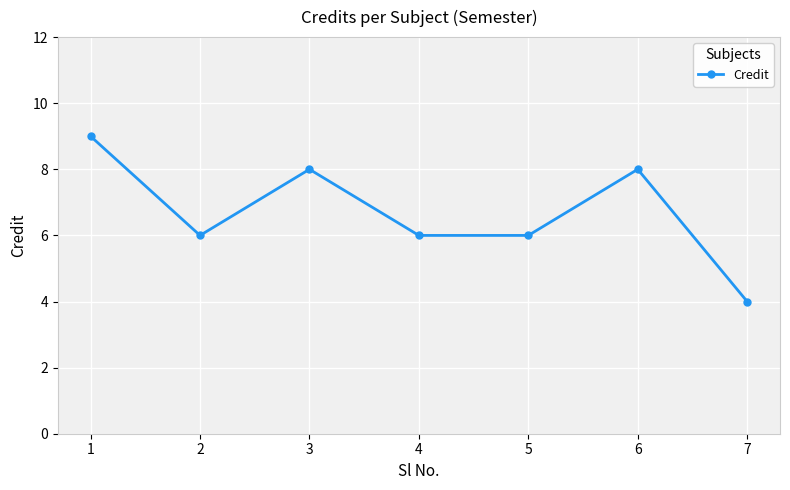

True or false: the data shows 6 at 4.

True